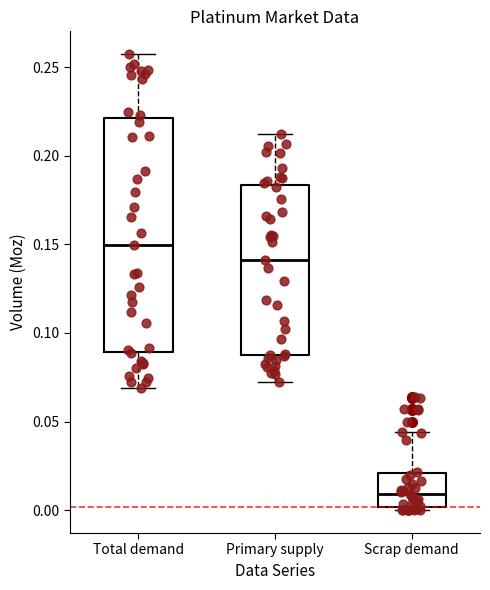

Reading left to right, read every box against the y-axis: the position of its median line, the range the box covers, and the ends of its whiskers. The values are not printed on the chart, so give them approximately, as read against the axis.

Total demand: median 0.150, box 0.090 to 0.220, whiskers 0.070 to 0.255
Primary supply: median 0.140, box 0.085 to 0.185, whiskers 0.075 to 0.210
Scrap demand: median 0.010, box 0.000 to 0.020, whiskers 0.000 (just below the box's lower edge) to 0.045